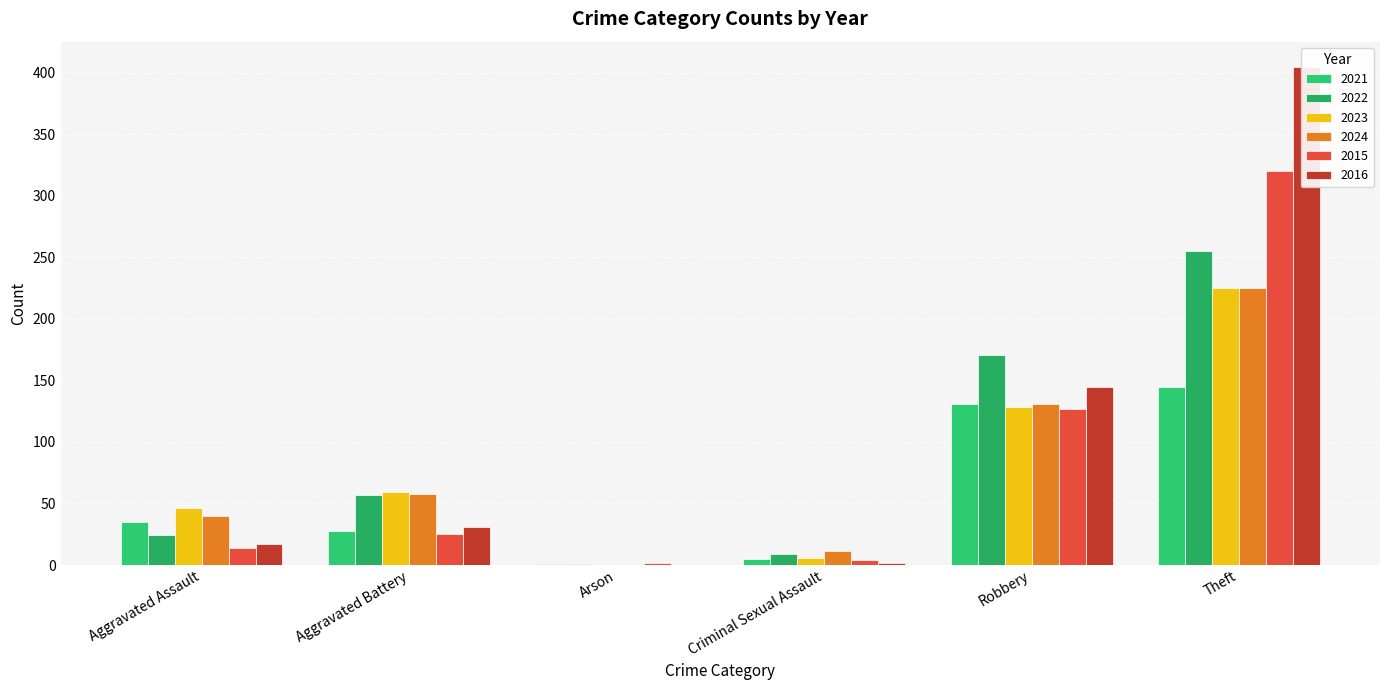

What is the difference between the maximum and minimum values in the 2021 series?

144